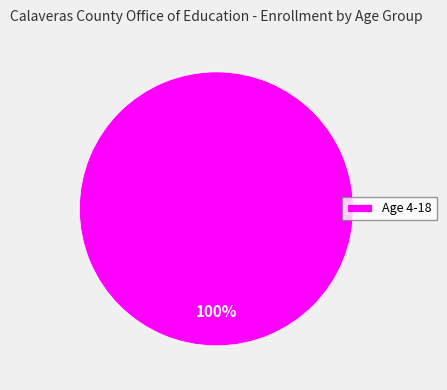

To the nearest percent, what portion does Age 4-18 represent?

100%